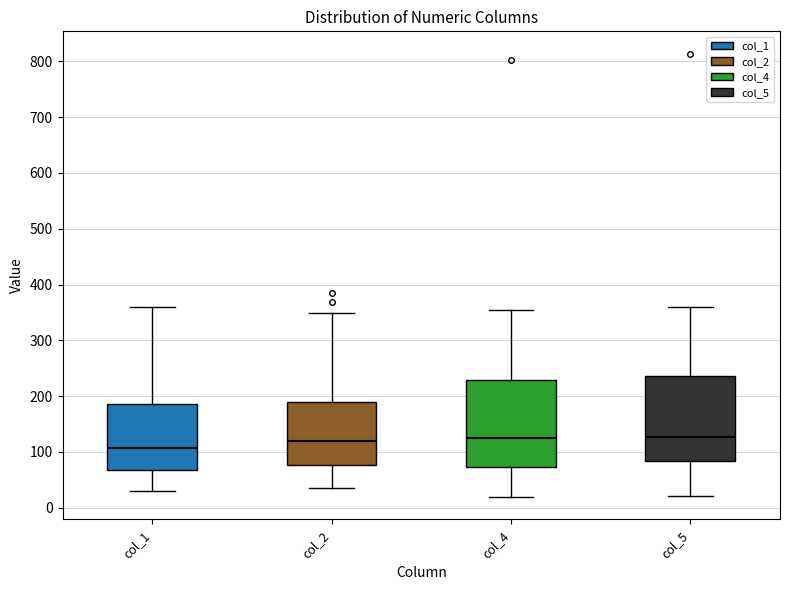

Reading left to right, transcribe this box plot: for each box, give where its median line is, the range the box spans, and where its two whiskers end, as read against the y-axis. The values are not printed on the chart, so give them approximately, as read against the axis.

col_1: median 110, box 70 to 190, whiskers 30 to 360
col_2: median 120, box 80 to 190, whiskers 40 to 350
col_4: median 130, box 70 to 230, whiskers 20 to 360
col_5: median 130, box 80 to 240, whiskers 20 to 360